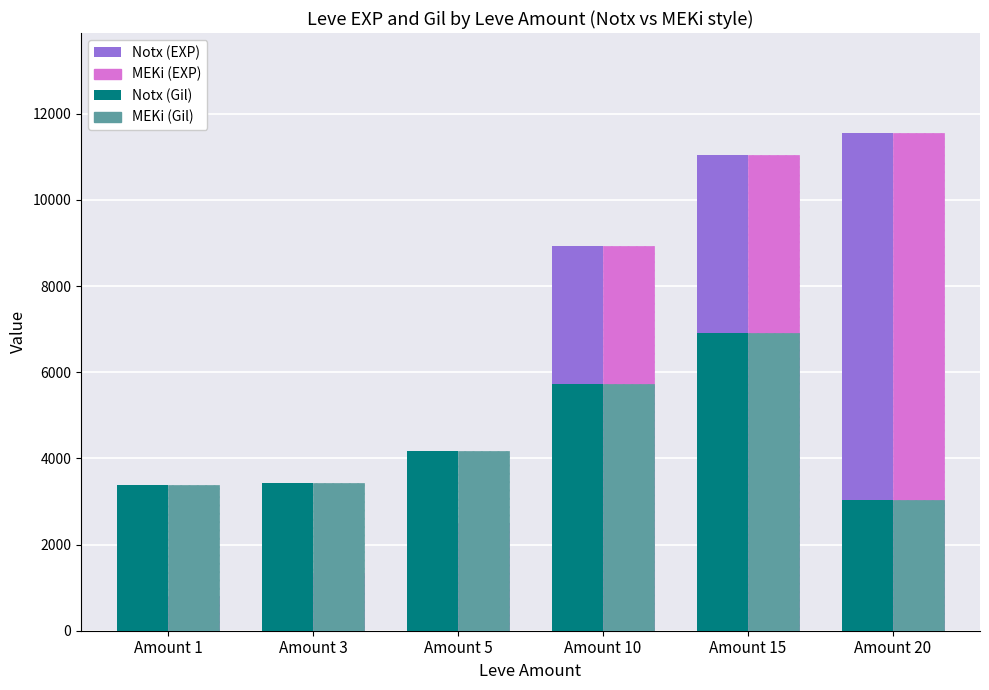

What is the total value across all series at Amount 10?

29320